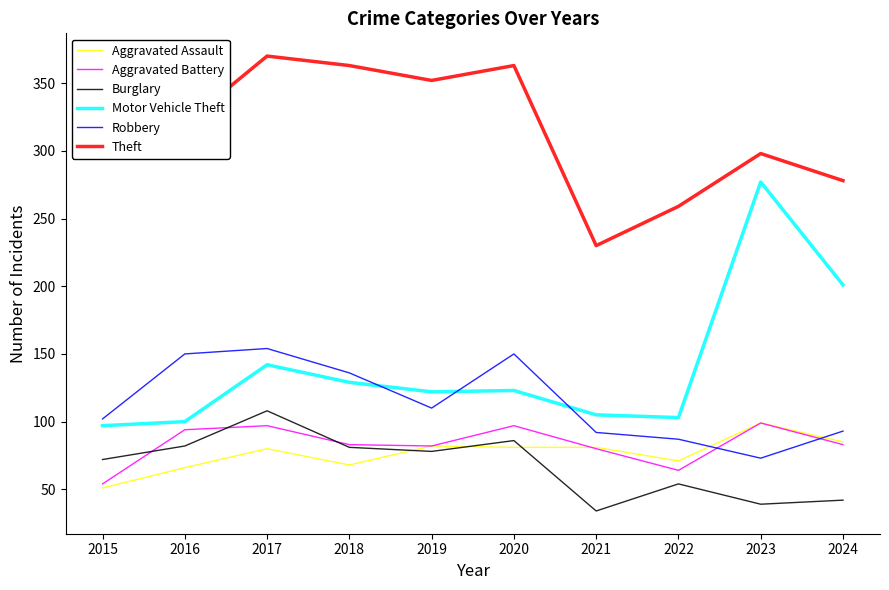

Which category has the highest value in the Theft series?

2017